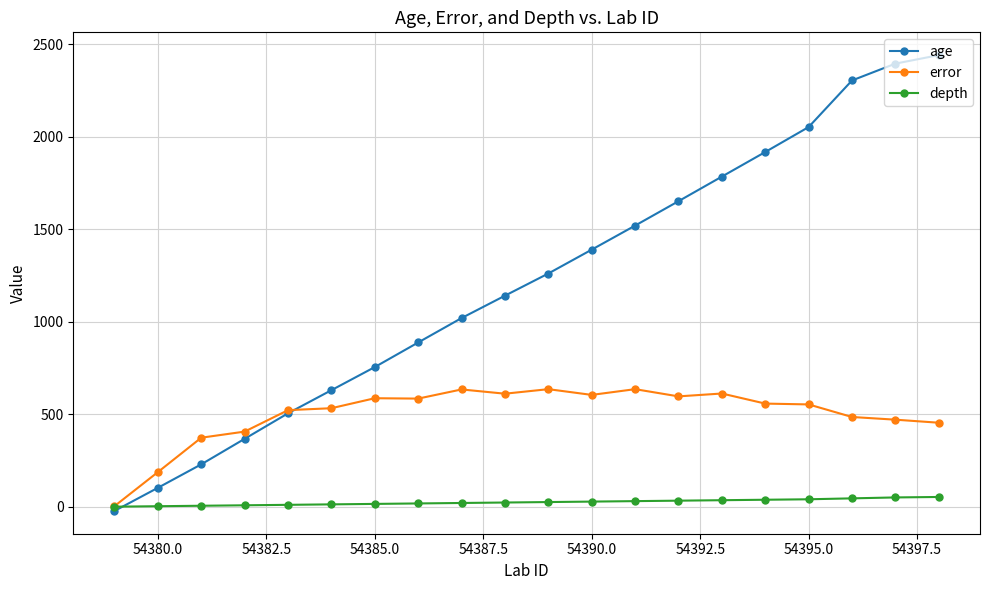

Rank the series by their maximum value, from highest to lowest.

age, error, depth